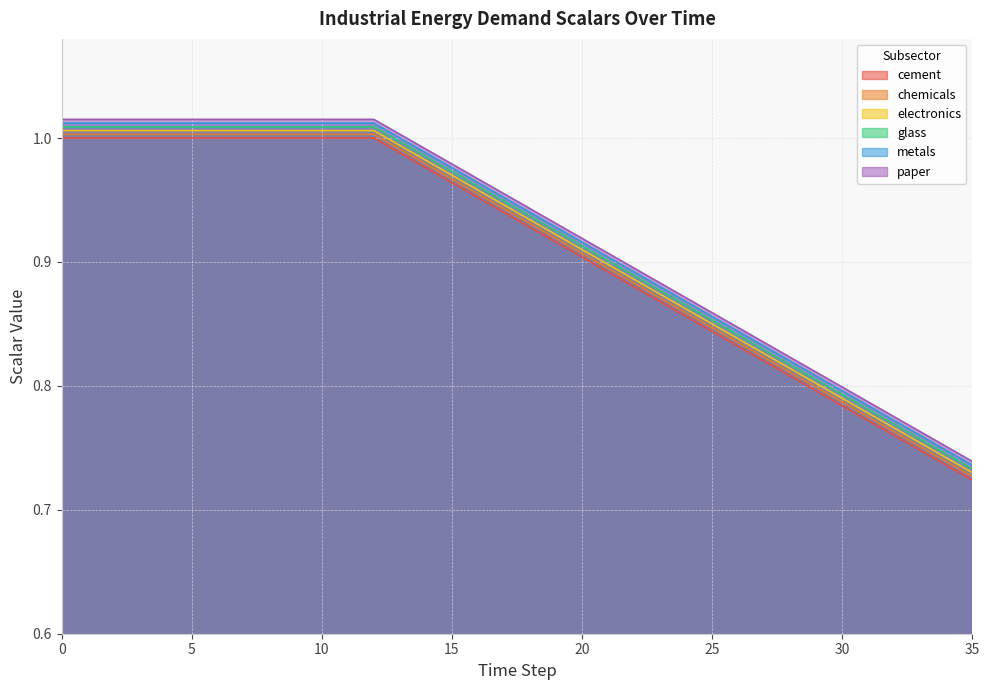

Is it true that chemicals equals 1.1 at 31?

False